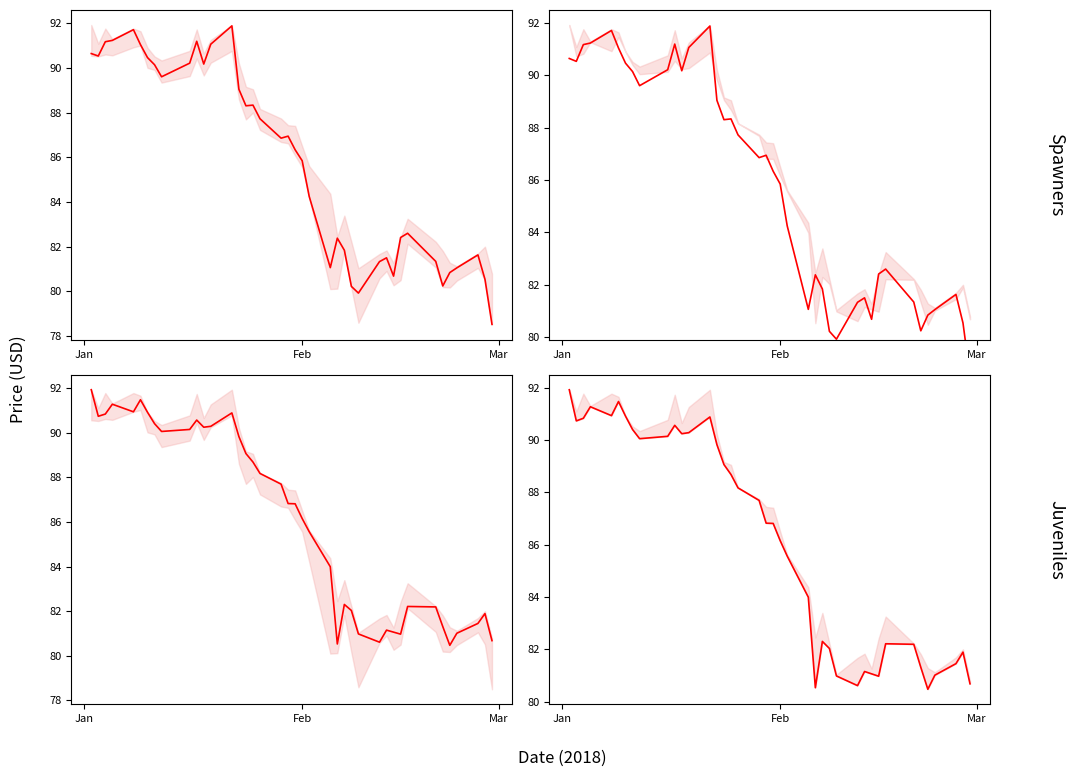

How many data points are above 86?

22